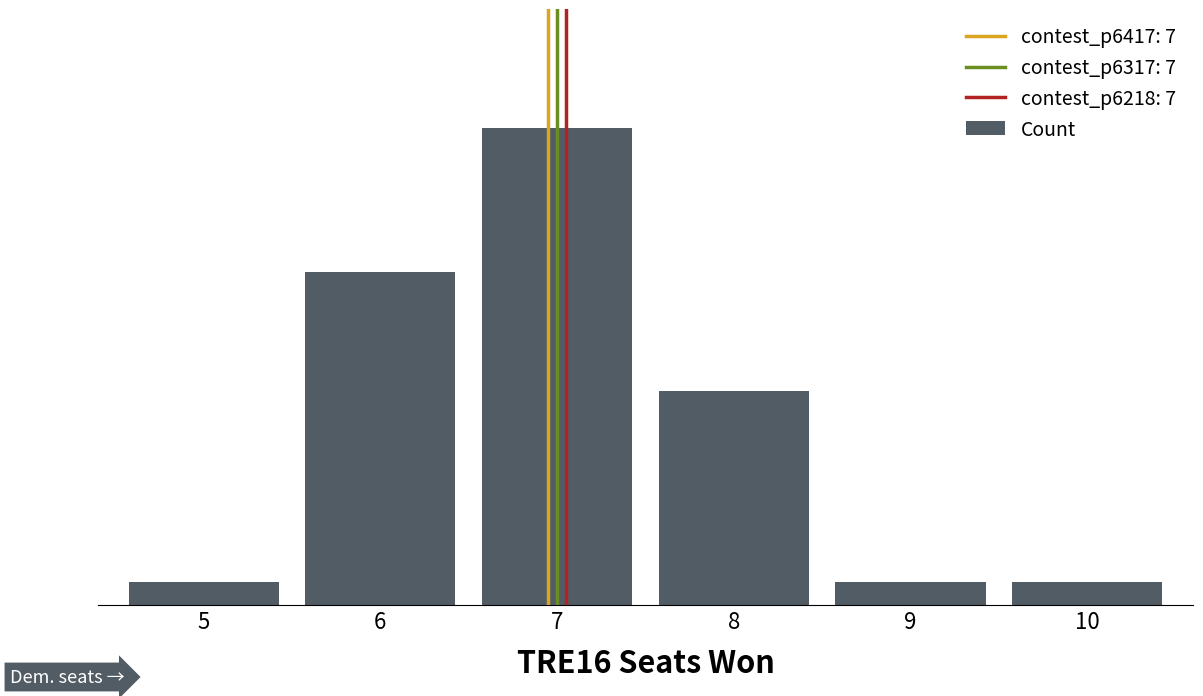

Are the bars horizontal?

No